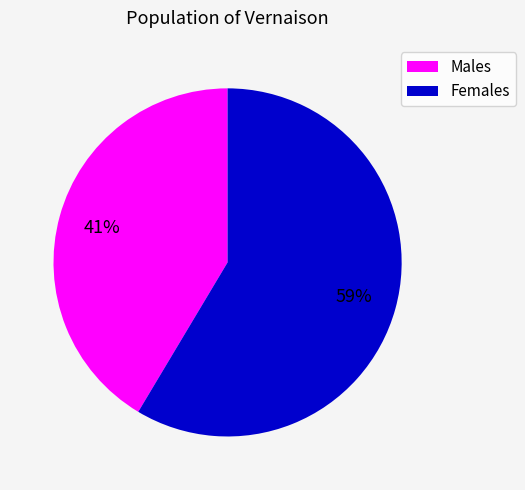

To the nearest percent, what is the average slice percentage?

50%